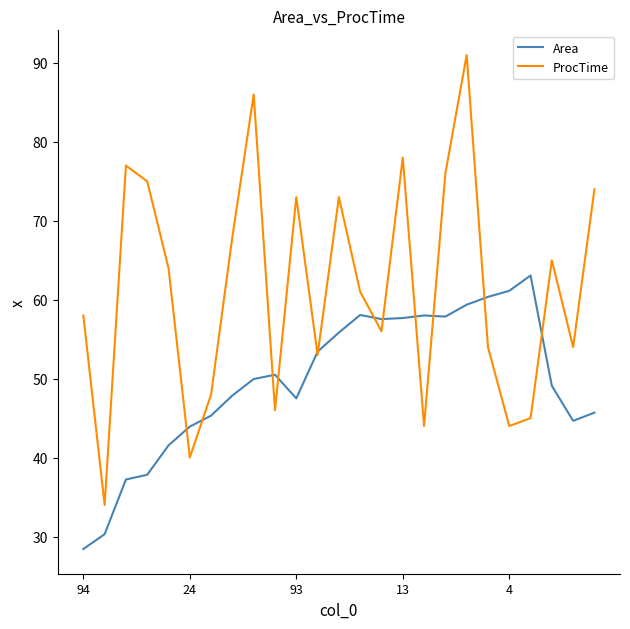

What is the smallest value displayed?

28.4